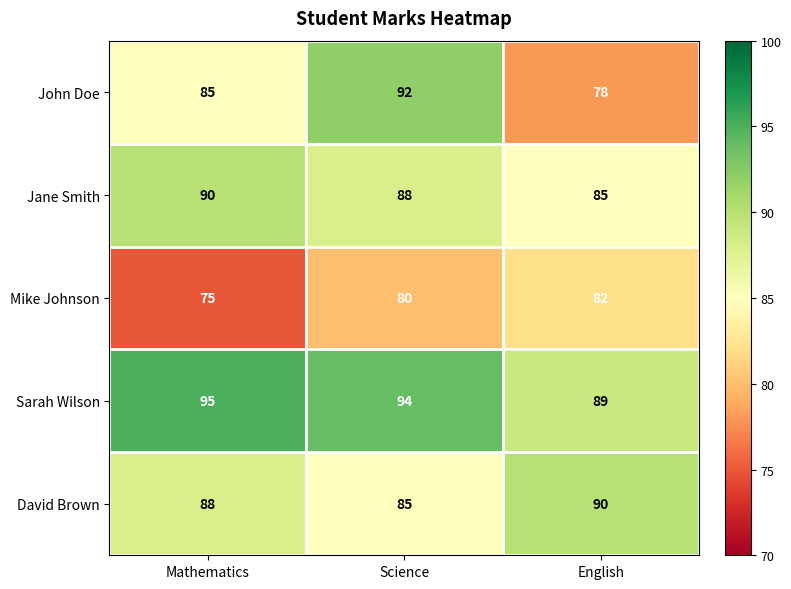

Reading left to right, extract all data points from this chart.

John Doe: 85	92	78
Jane Smith: 90	88	85
Mike Johnson: 75	80	82
Sarah Wilson: 95	94	89
David Brown: 88	85	90